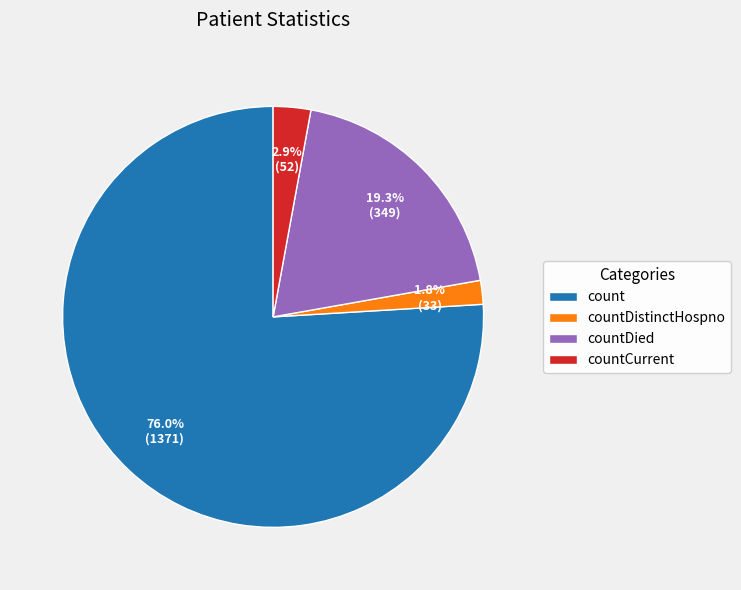

To the nearest percent, what is the average slice percentage?

25%